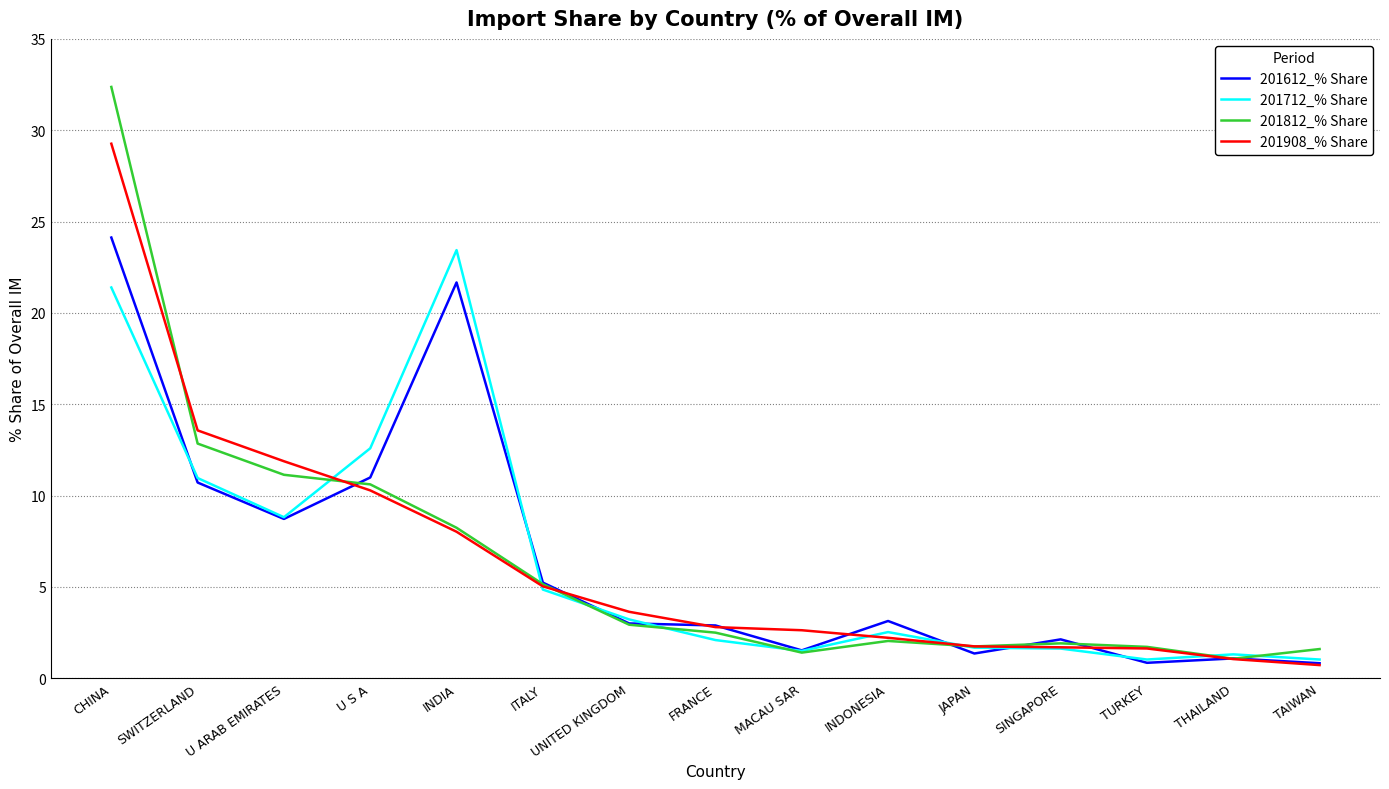

Which series has the widest spread of values?

201812_% Share